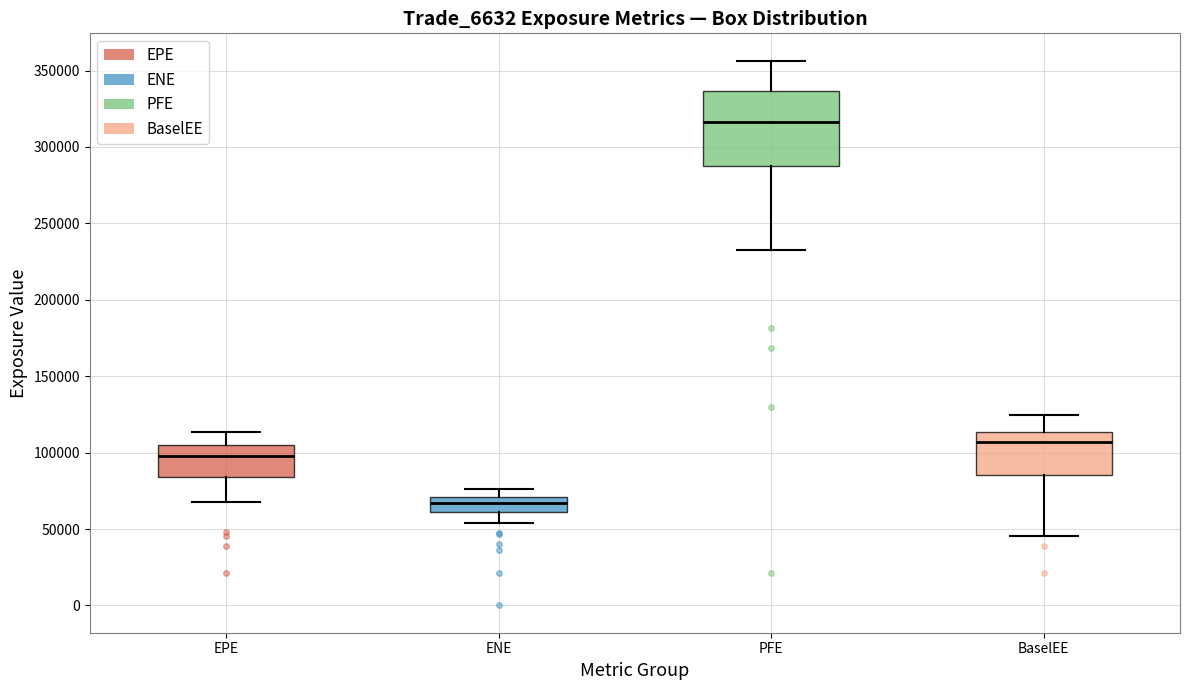

Reading left to right, transcribe this box plot: for each box, give where its median line is, the range the box spans, and where its two whiskers end, as read against the y-axis. The values are not printed on the chart, so give them approximately, as read against the axis.

EPE: median 100000, box 85000 to 105000, whiskers 70000 to 115000
ENE: median 65000, box 60000 to 70000, whiskers 55000 to 75000
PFE: median 315000, box 290000 to 335000, whiskers 235000 to 355000
BaselEE: median 105000, box 85000 to 115000, whiskers 45000 to 125000